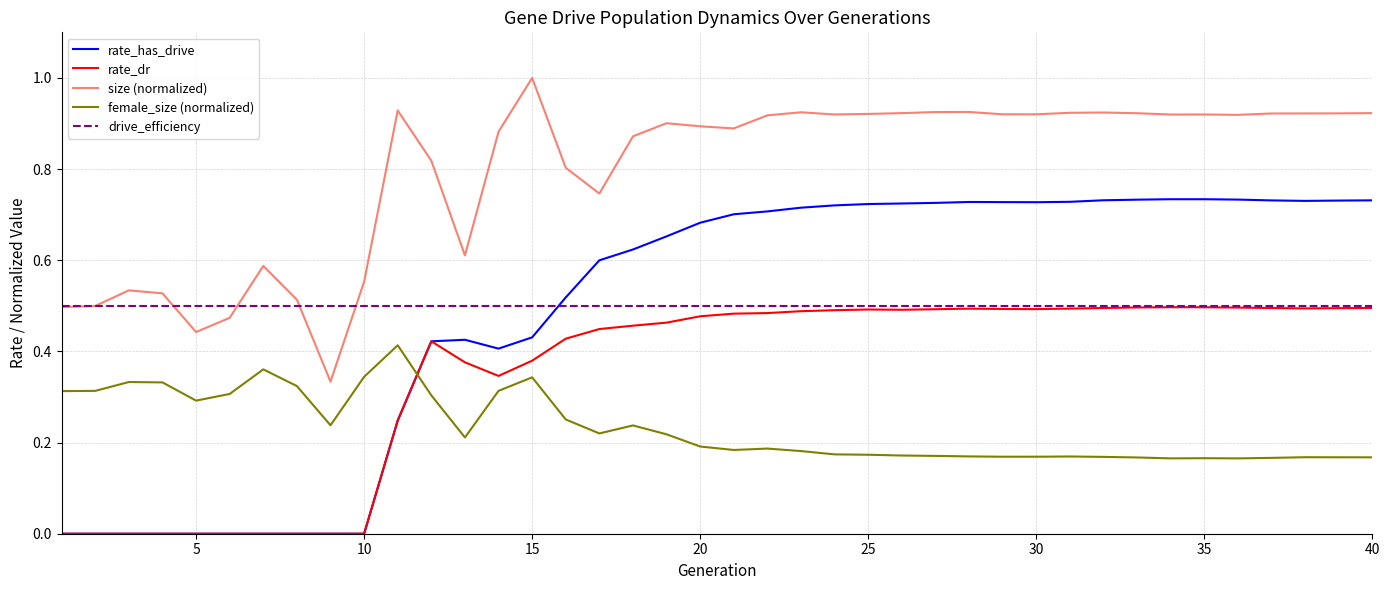

Does the chart have visible grid lines?

Yes